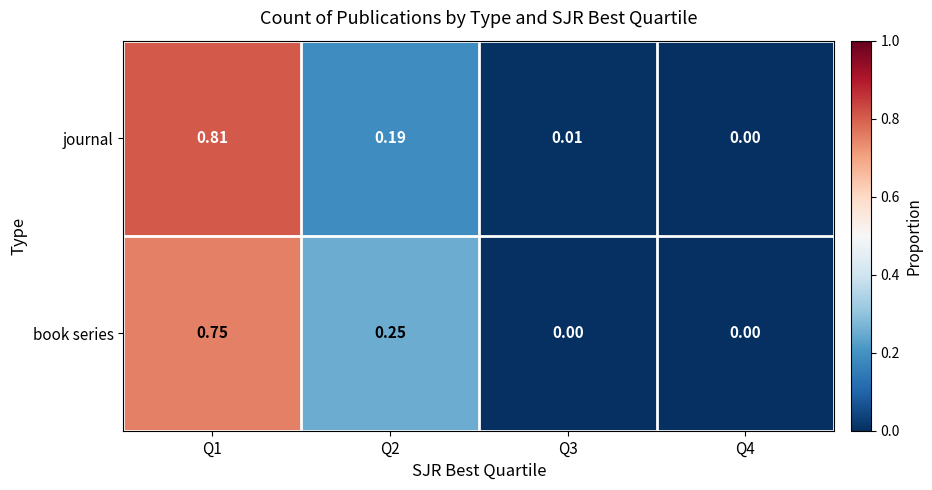

Which series has the largest total across all categories?

journal